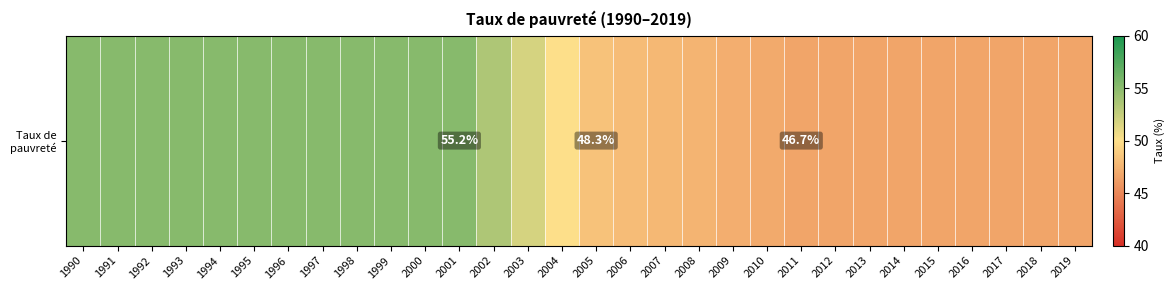

Rank the categories by value from lowest to highest.

2011, 2012, 2013, 2014, 2015, 2016, 2017, 2018, 2019, 2010, 2009, 2008, 2007, 2006, 2005, 2004, 2003, 2002, 1990, 1991, 1992, 1993, 1994, 1995, 1996, 1997, 1998, 1999, 2000, 2001